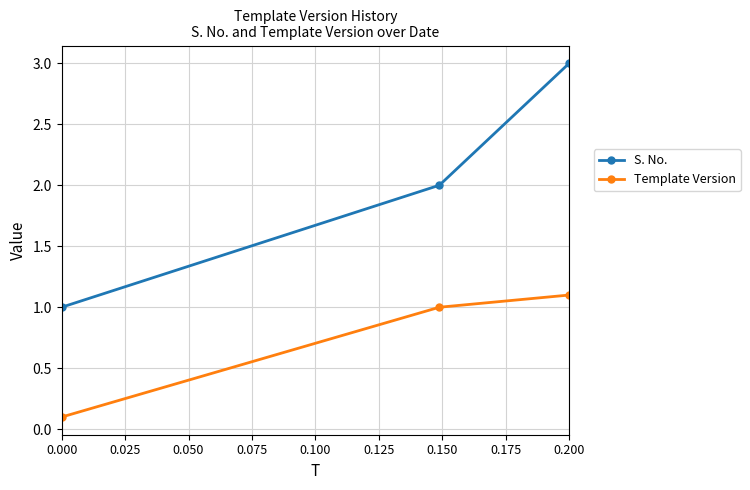

Which series has the largest total across all categories?

S. No.